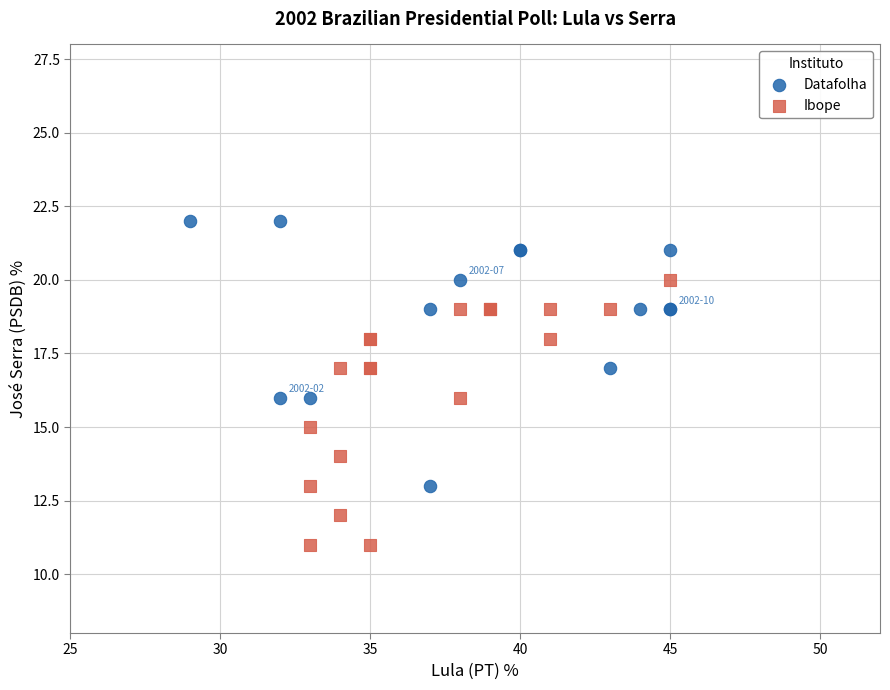

Which series reaches the maximum Y coordinate?

Datafolha